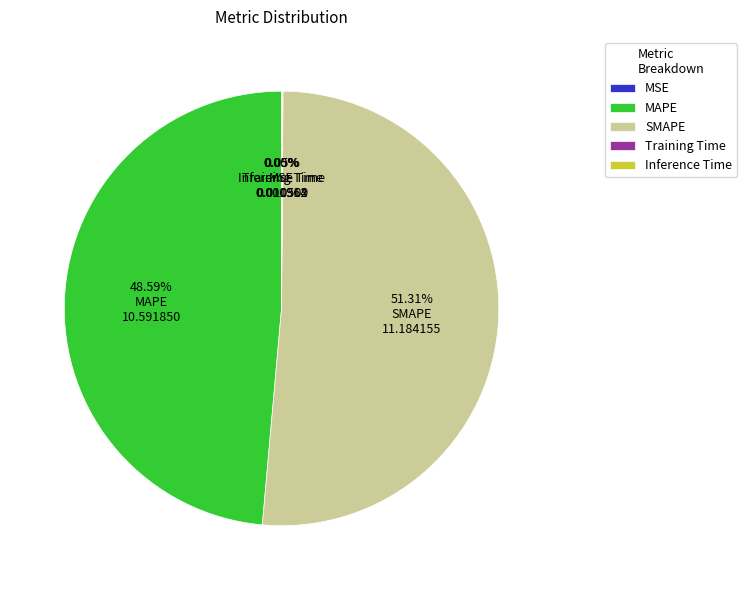

To the nearest percent, what portion does SMAPE represent?

51%